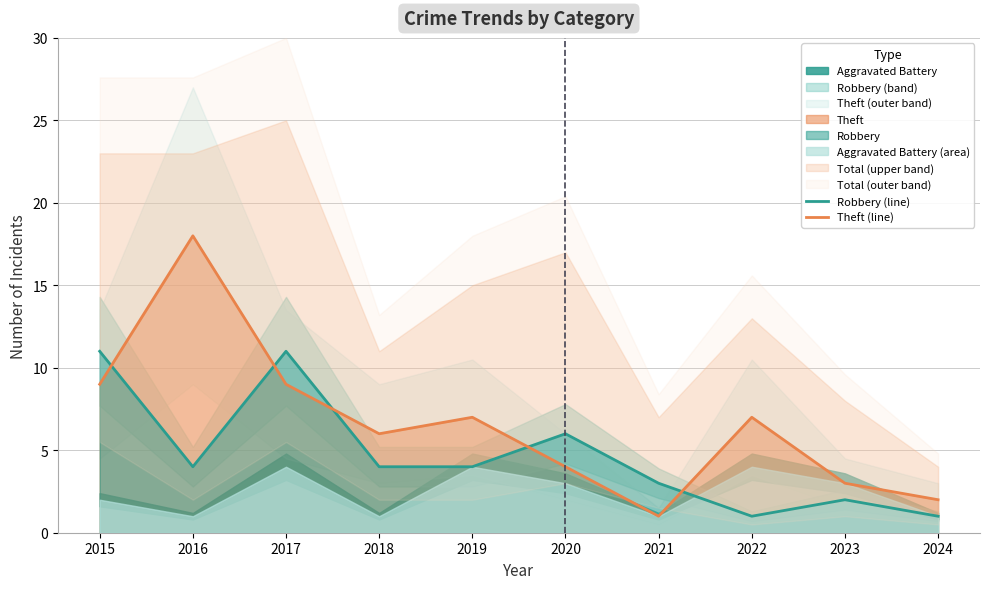

List the series in order of their overall mean, lowest first.

Robbery (line), Theft (line)